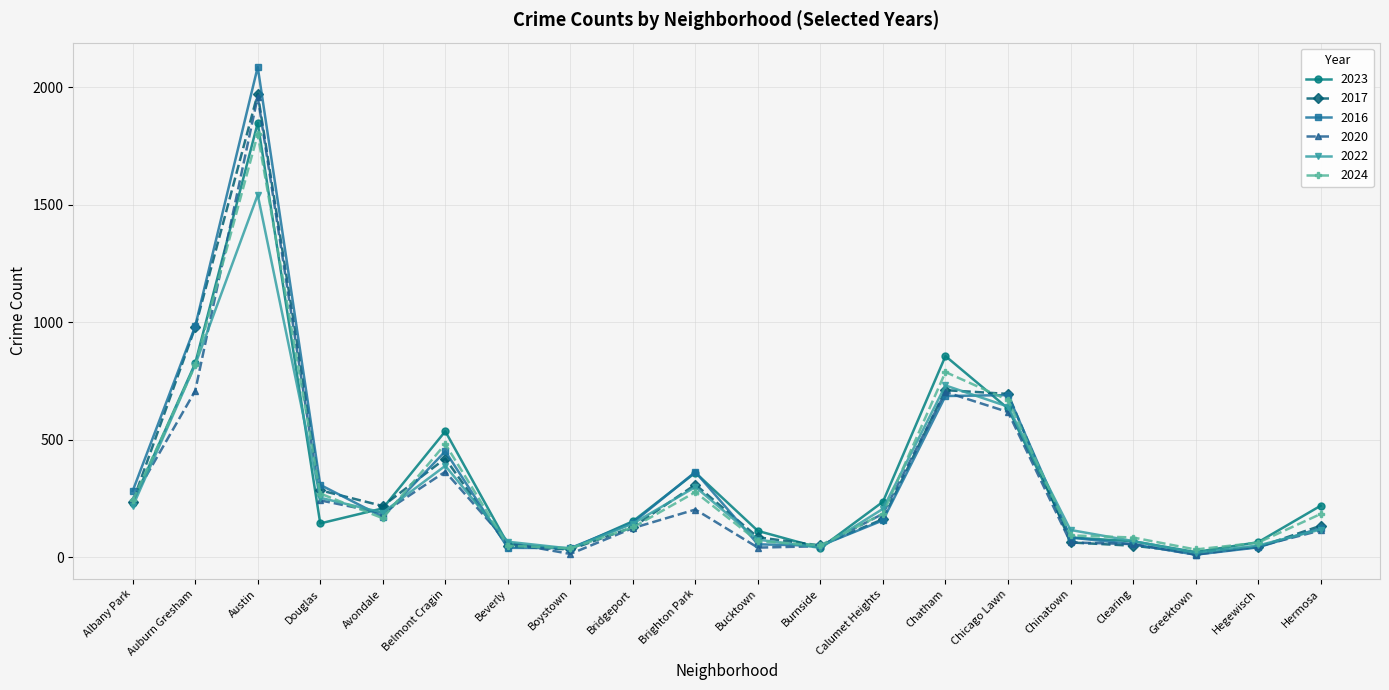

What is the highest value of the 2023 series?

1848